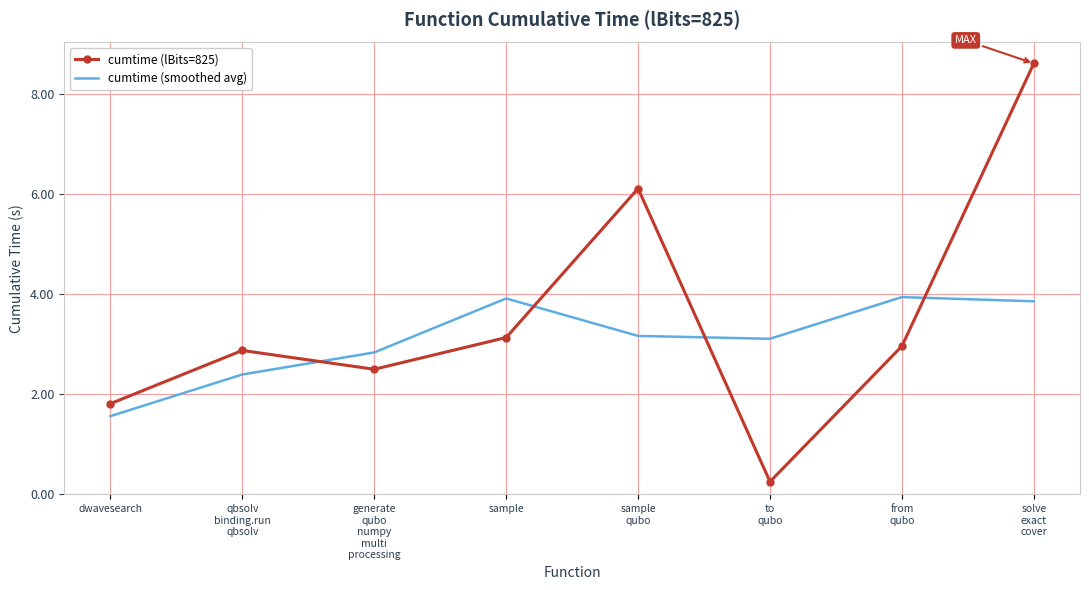

Which series has the largest range (max minus min)?

cumtime (lBits=825)